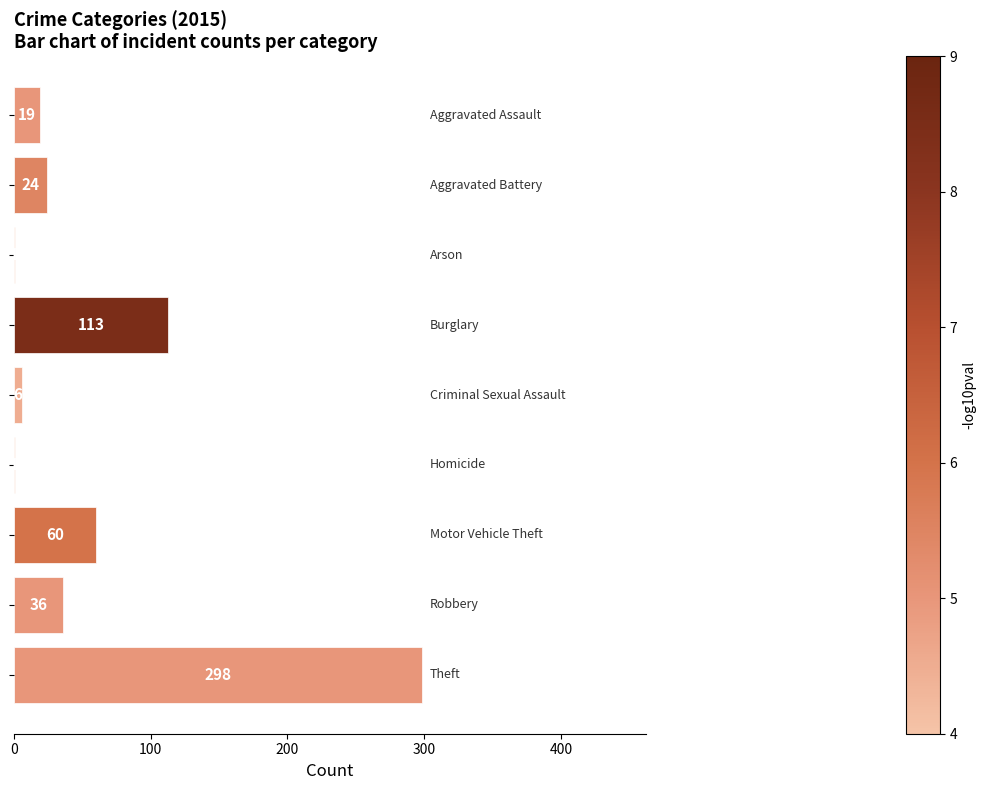

What is the sum of all values?

558